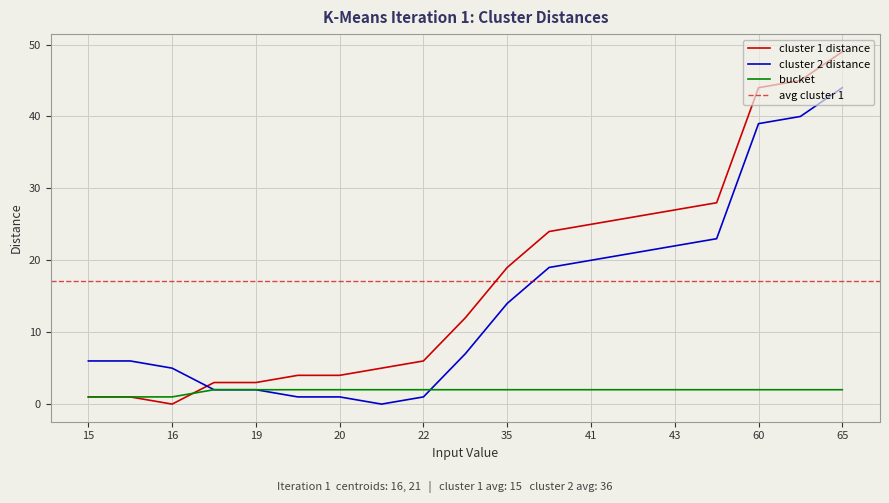

How many categories are shown in the chart?

19